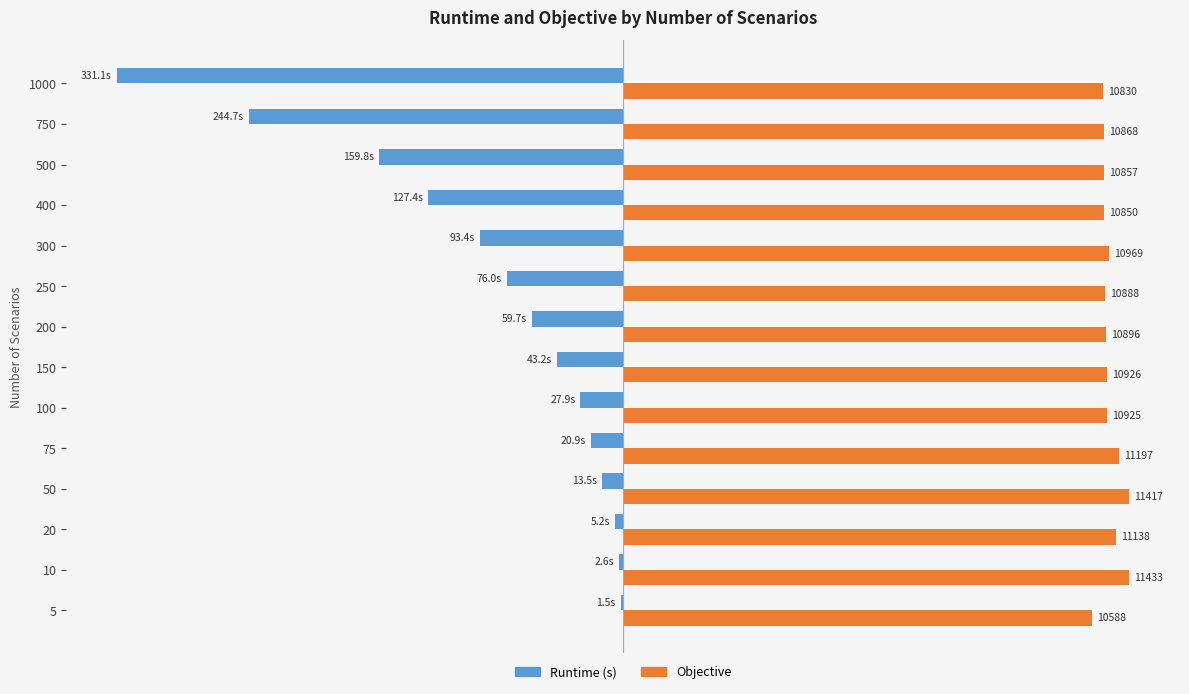

Is it true that Objective equals 380.1 at 5?

False